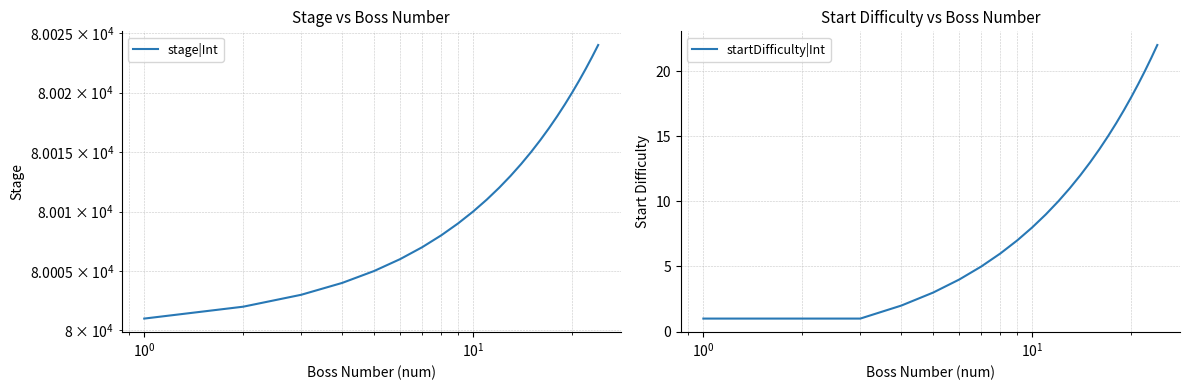

How many data points in startDifficulty|Int are less than 11?

12